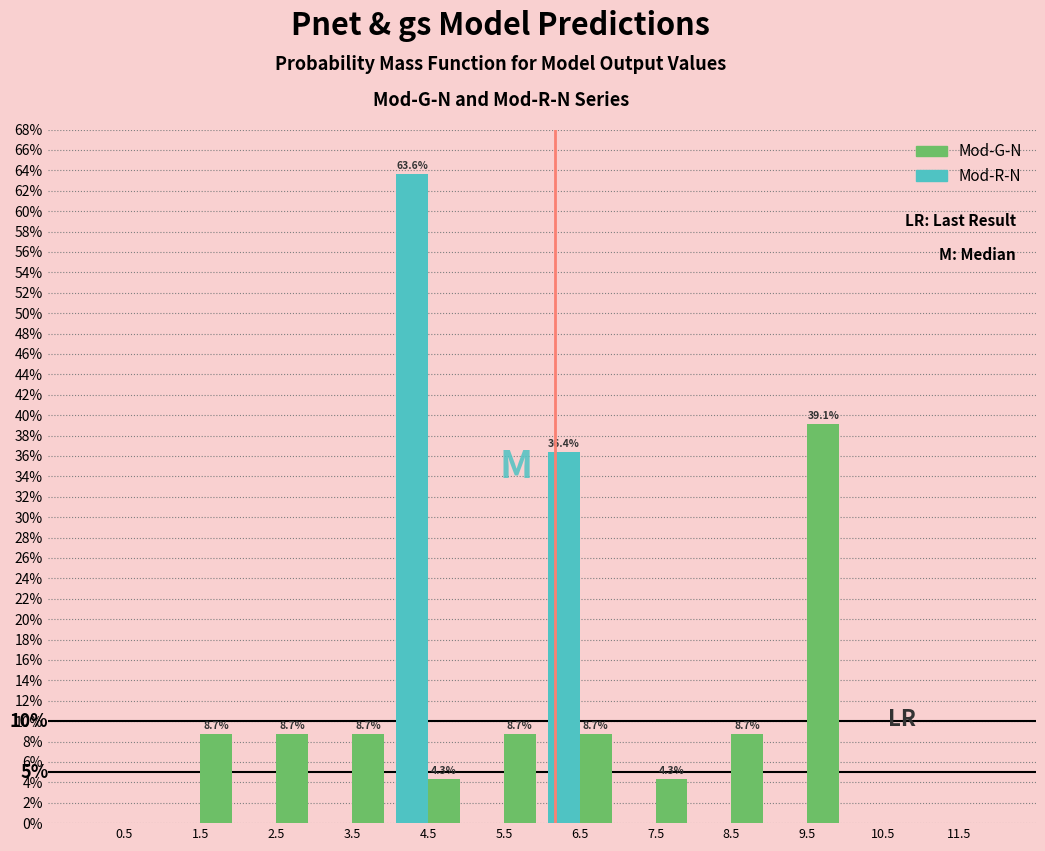

In the Mod-G-N series, which range on the x-axis has the tallest bar?

9 to 10